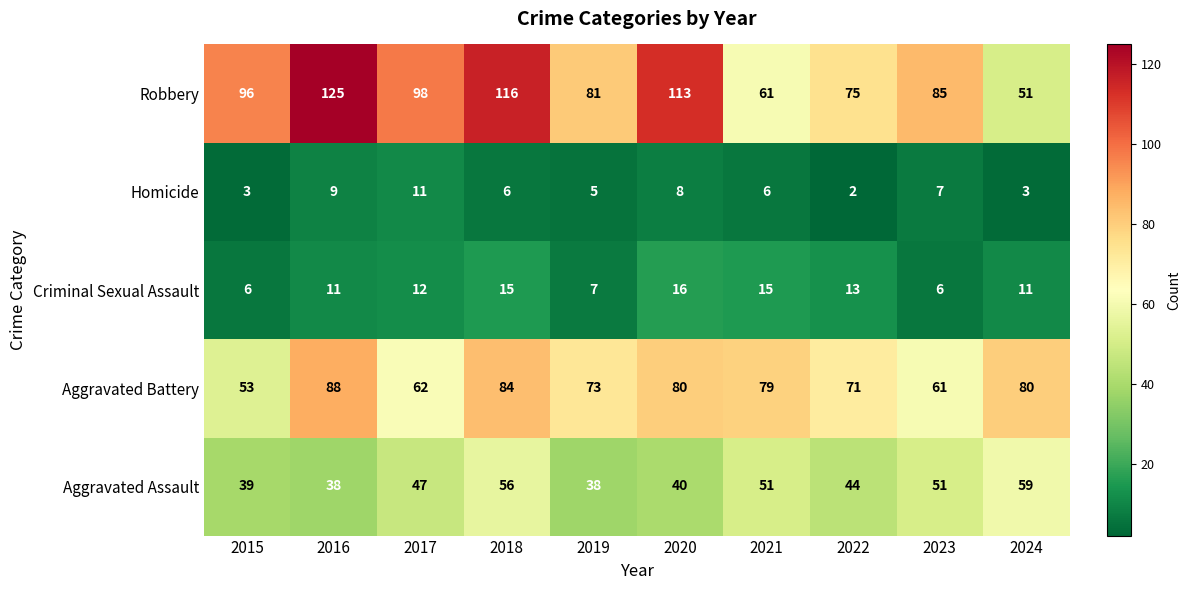

At which label does Homicide first exceed 6?

2016